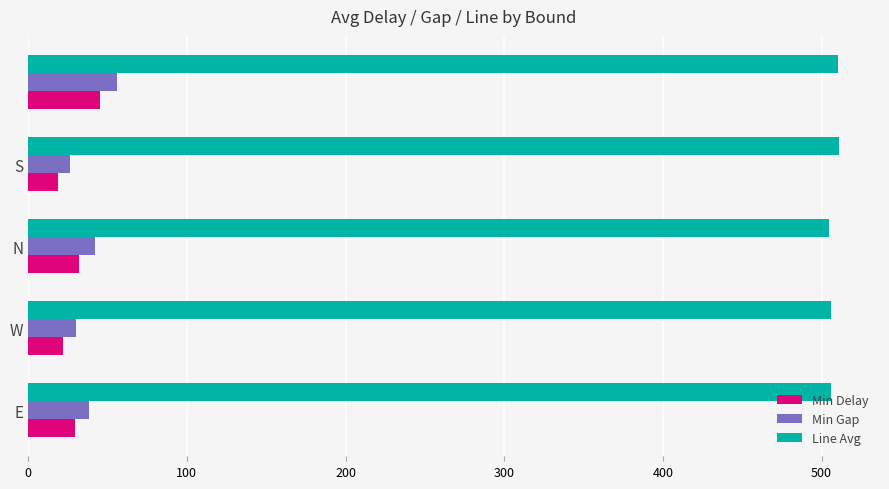

At how many categories does at least one series exceed 328?

5